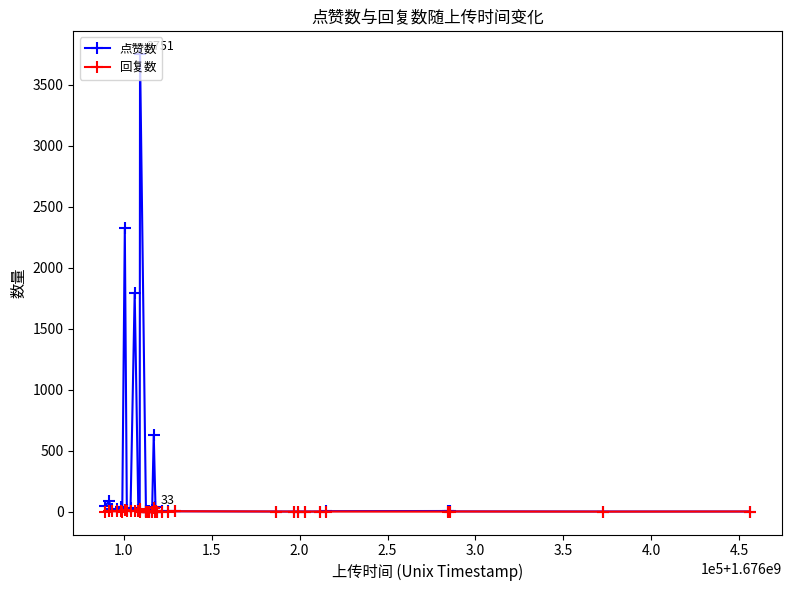

What is the difference between the second highest and minimum values in the 回复数 series?

23